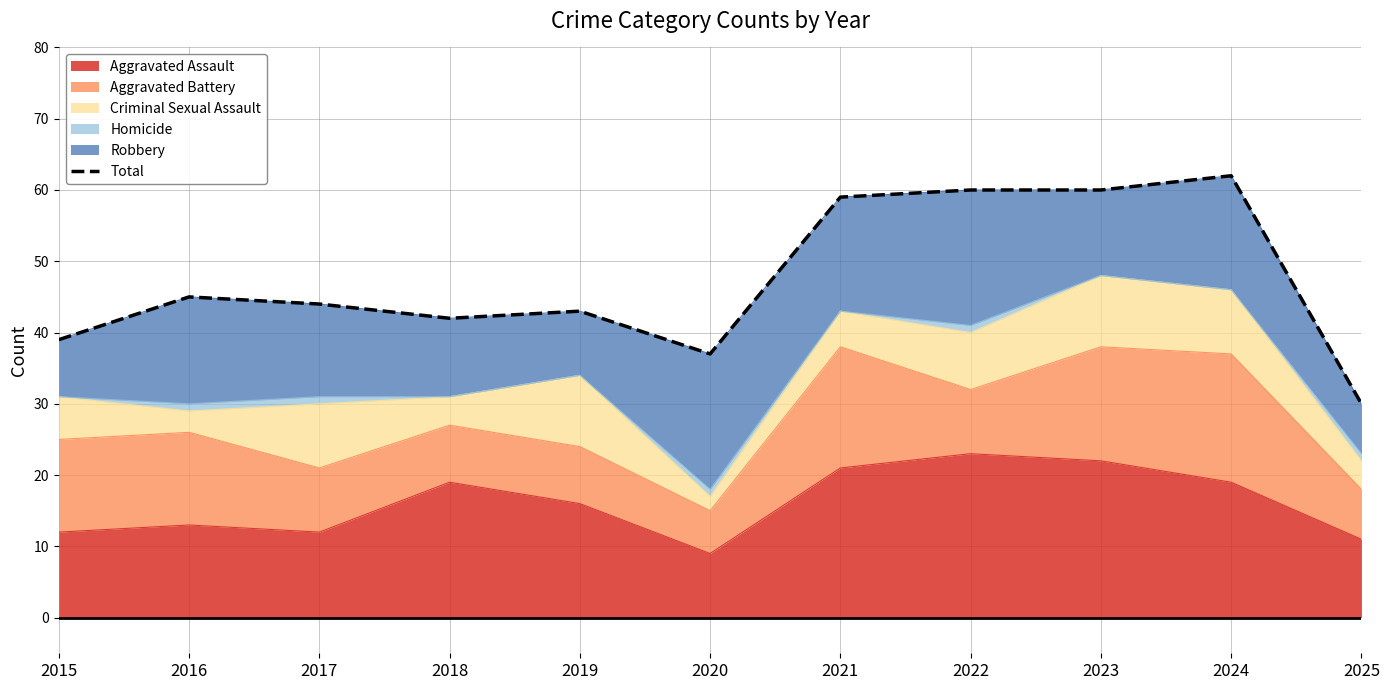

What value does the data have at 2022, to the nearest 5?

60